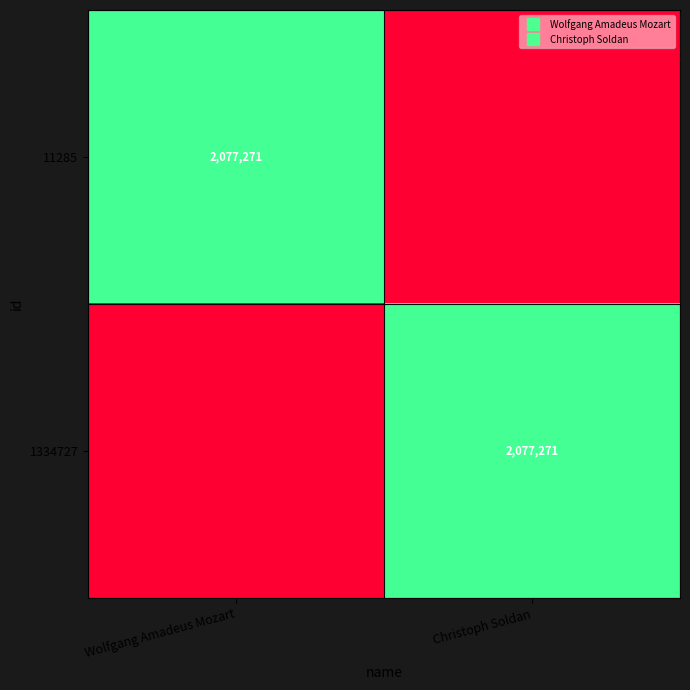

Rank the series by their maximum value, from lowest to highest.

11285, 1334727